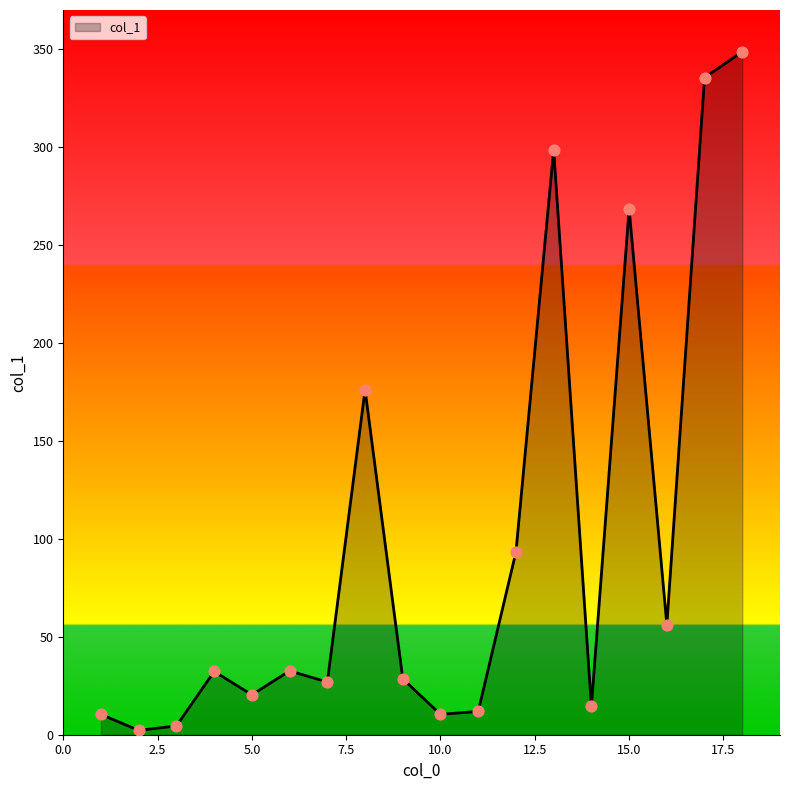

What is the greatest value displayed?

348.7